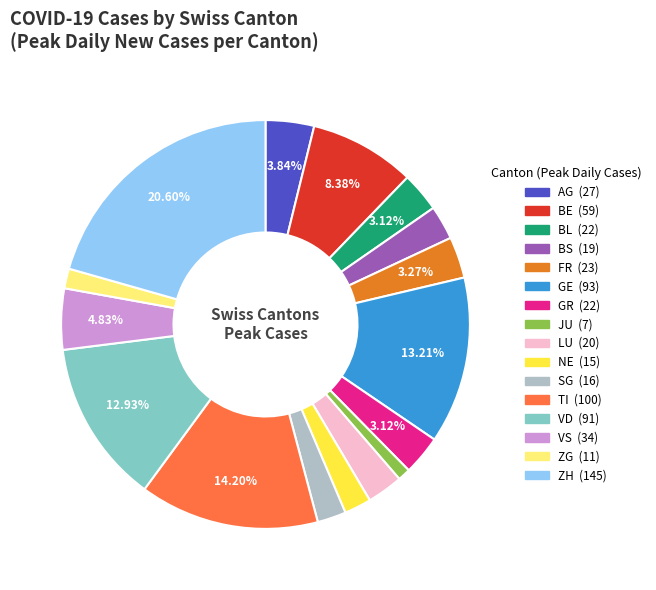

To the nearest percent, what is the difference between the VD and AG slice percentages?

9%